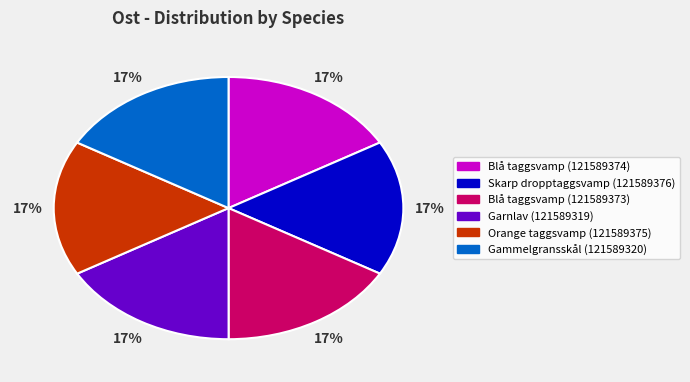

Approximately how many times larger is the value at Garnlav (121589319) compared to Skarp dropptaggsvamp (121589376)?

1.0